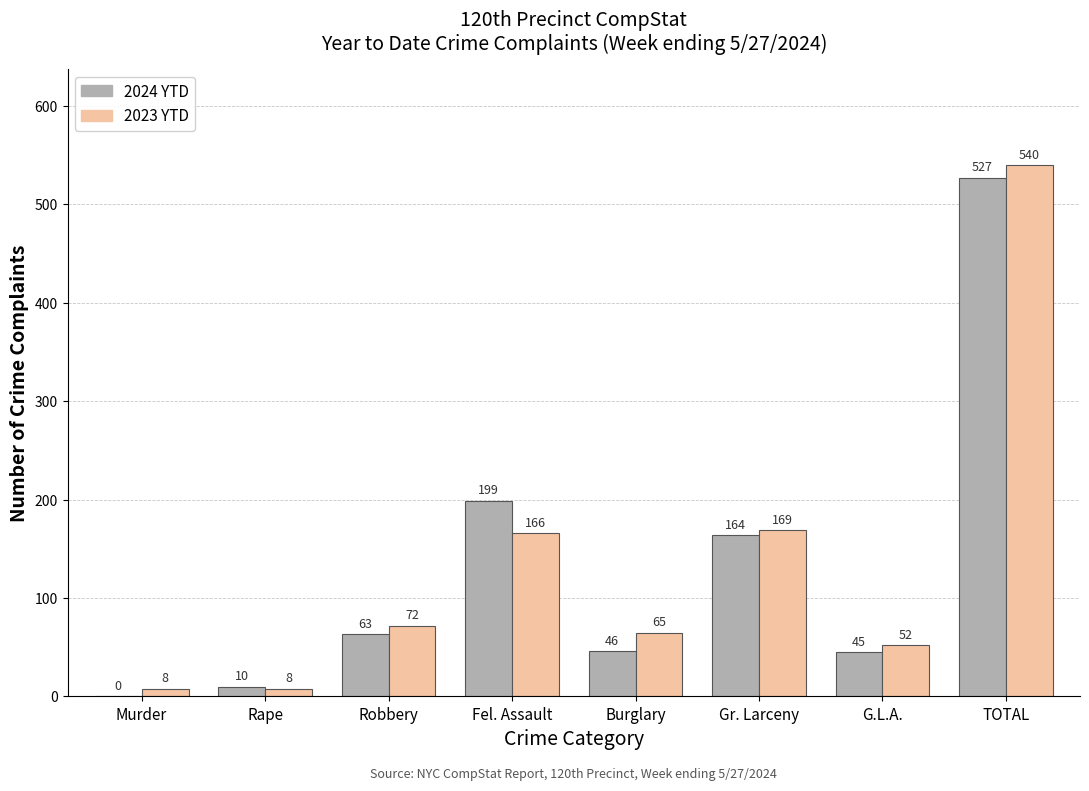

Which series changed the most between Gr. Larceny and TOTAL?

2023 YTD